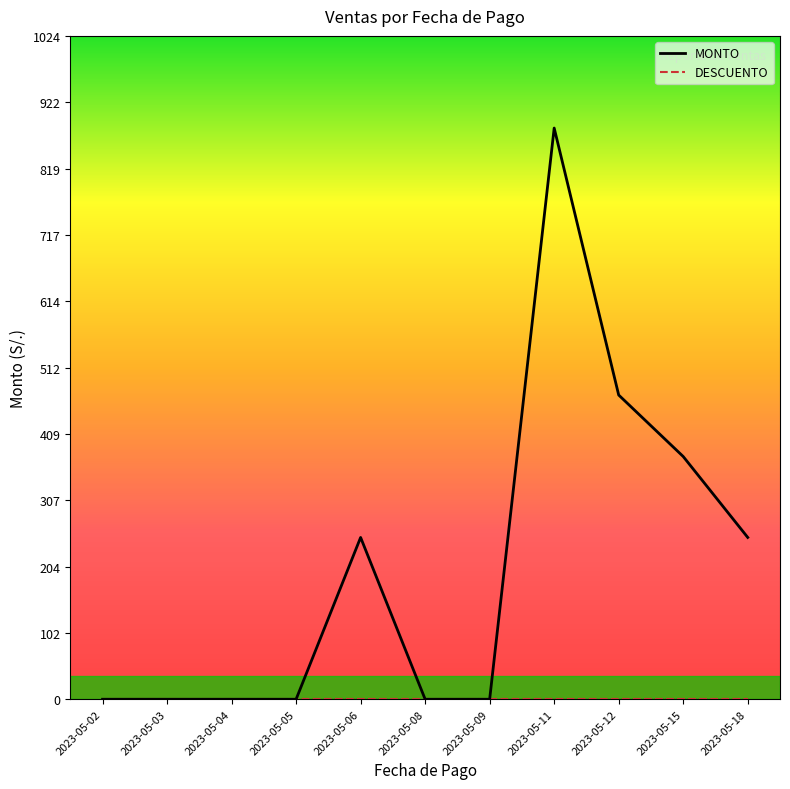

What is the maximum value shown in the chart?

882.5